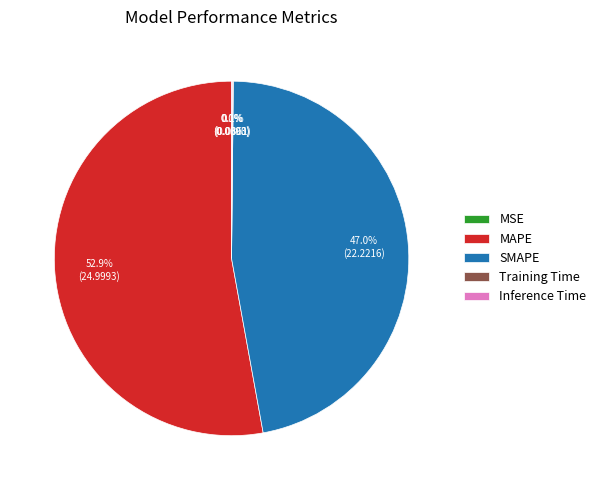

What is the largest slice in the pie chart?

MAPE